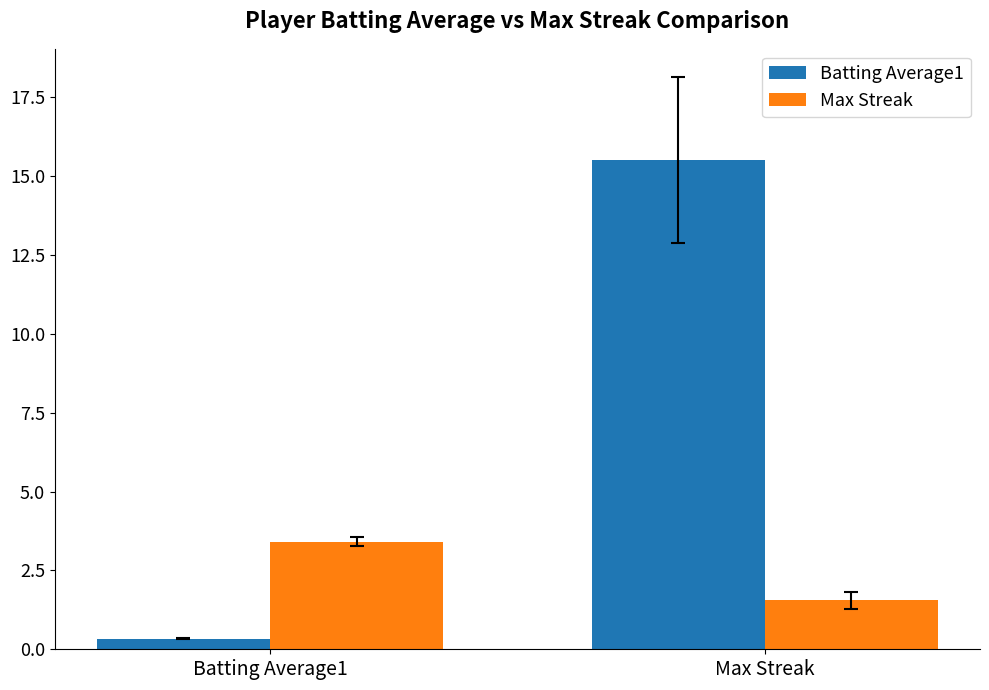

At how many categories does at least one series exceed 9?

1